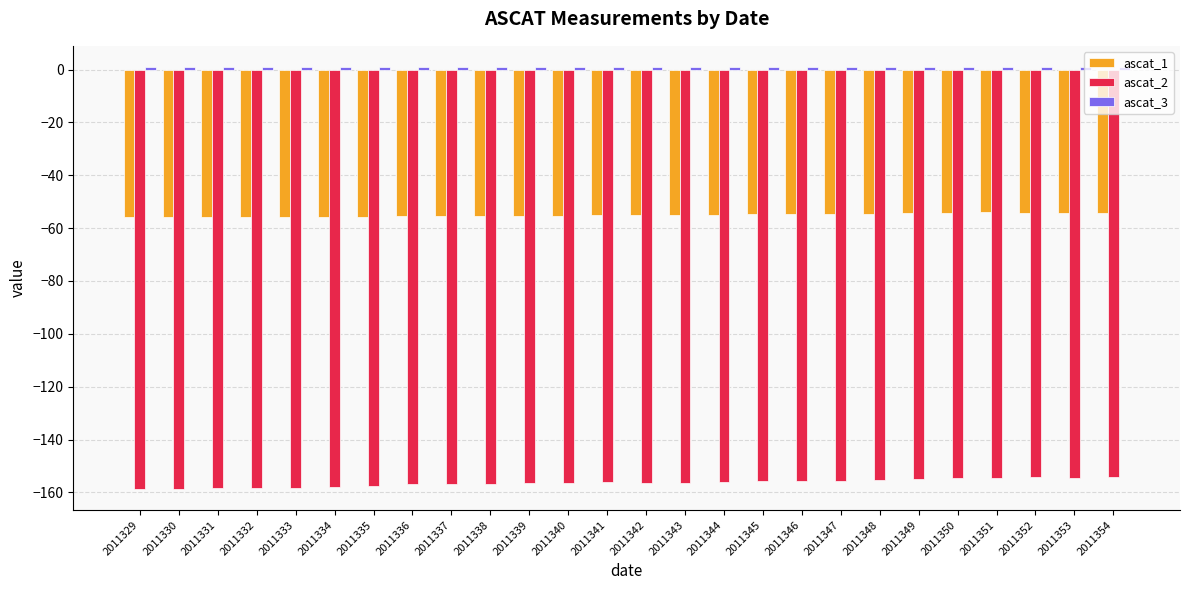

What is the difference between the second highest and minimum values in the ascat_2 series?

4.5